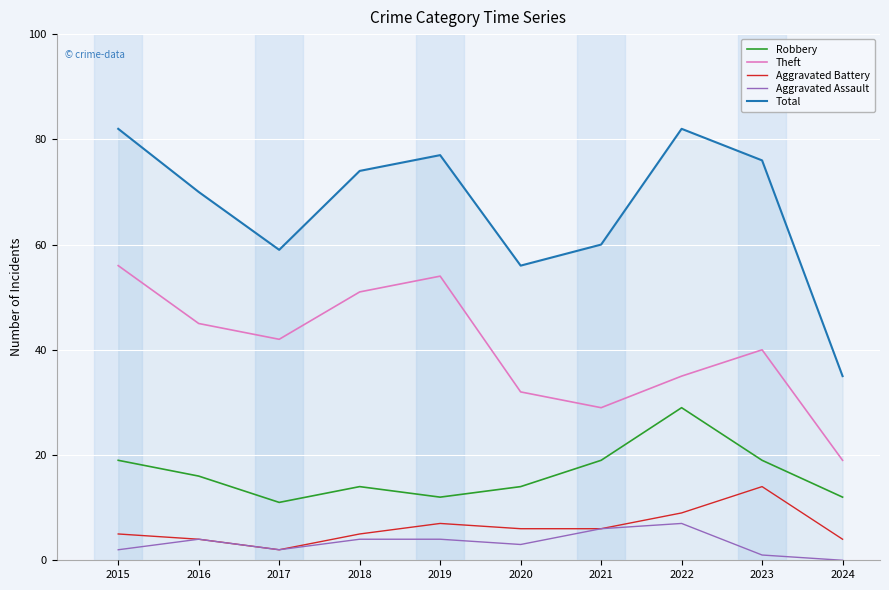

Read the Robbery value at 2018, to the nearest 5.

15